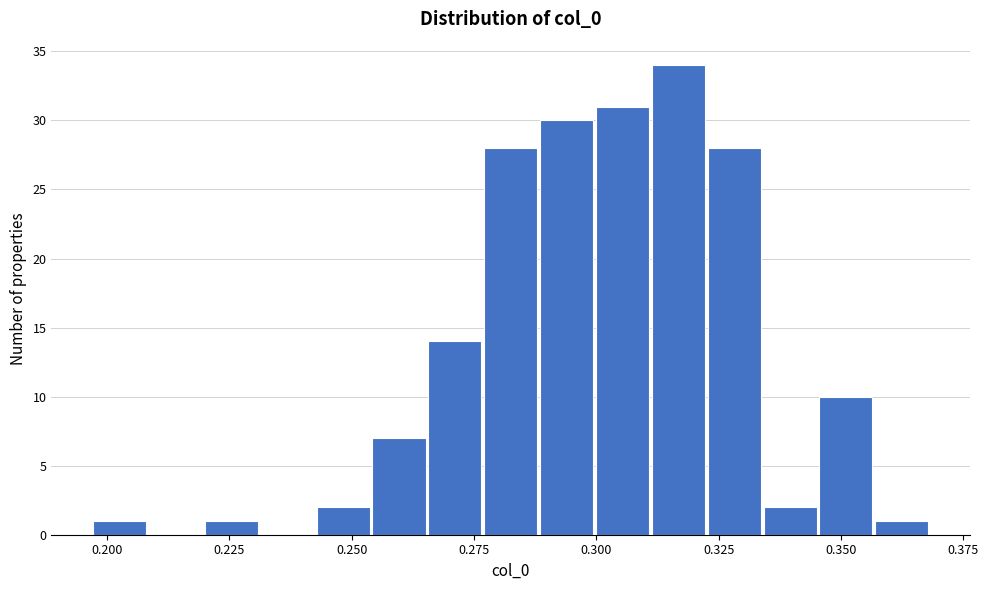

Read against the x-axis, roughly where is the centre of the tallest bar?

0.315